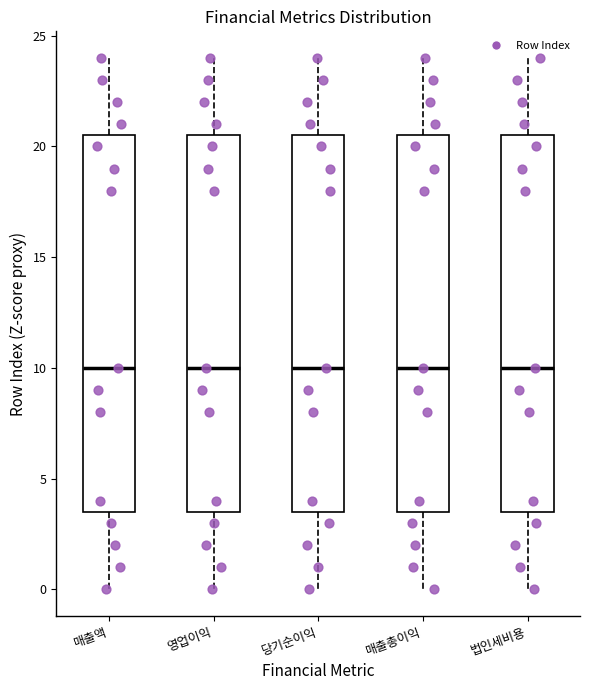

Reading left to right, read every box against the y-axis: the position of its median line, the range the box covers, and the ends of its whiskers. The values are not printed on the chart, so give them approximately, as read against the axis.

매출액: median 10.0, box 3.5 to 20.5, whiskers 0.0 to 24.0
영업이익: median 10.0, box 3.5 to 20.5, whiskers 0.0 to 24.0
당기순이익: median 10.0, box 3.5 to 20.5, whiskers 0.0 to 24.0
매출총이익: median 10.0, box 3.5 to 20.5, whiskers 0.0 to 24.0
법인세비용: median 10.0, box 3.5 to 20.5, whiskers 0.0 to 24.0